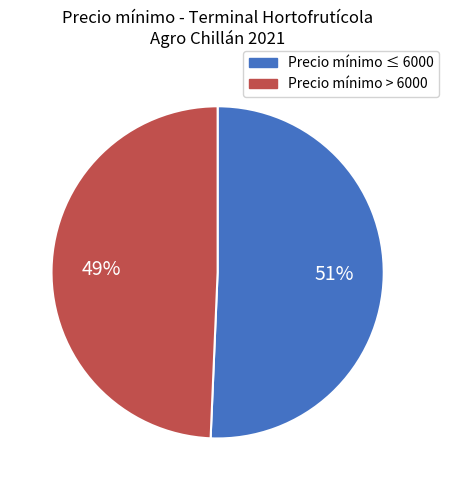

To the nearest percent, what is the average slice percentage?

50%